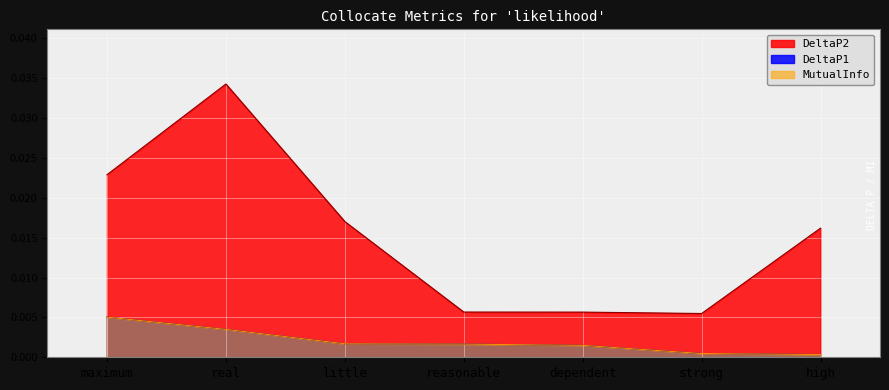

Rank the series by their maximum value, from highest to lowest.

DeltaP2, DeltaP1, MutualInfo